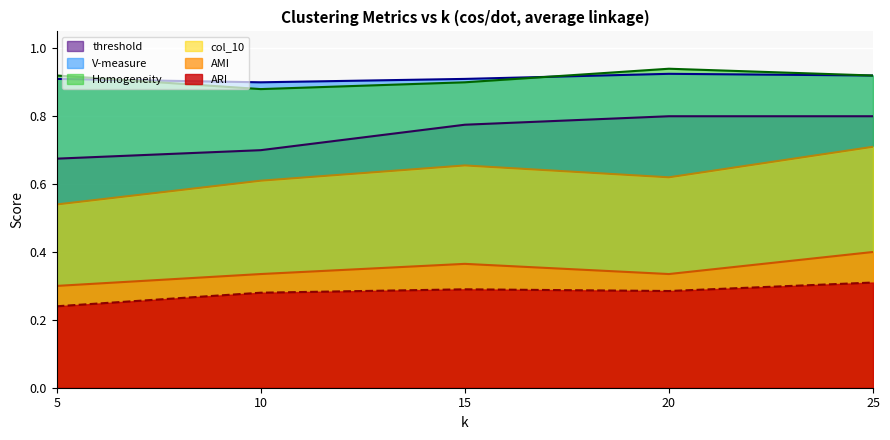

Count the number of categories in the chart.

5